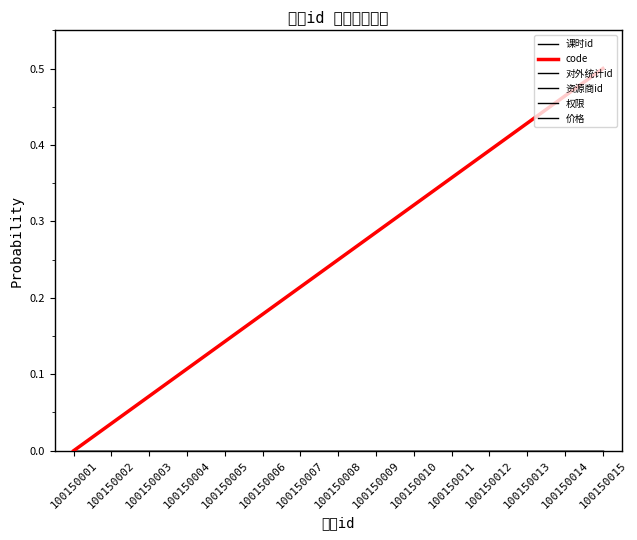

True or false: 权限 has more than 1 interior local peaks.

False